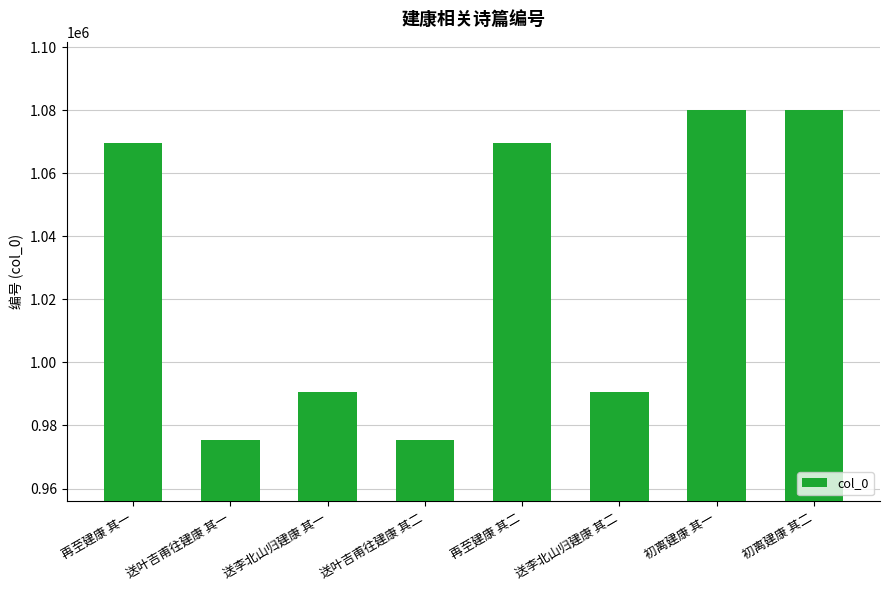

What is the label of the 5th bar from the left?

再至建康 其二